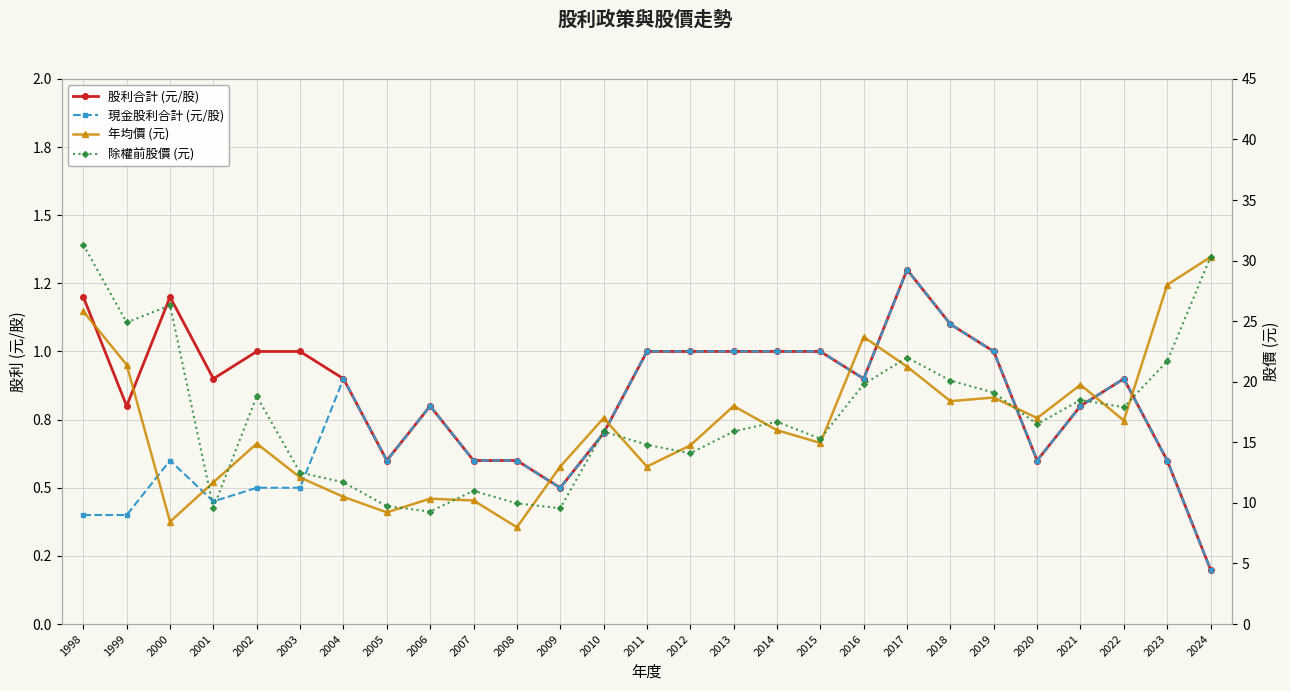

How many lines are shown in the chart?

4